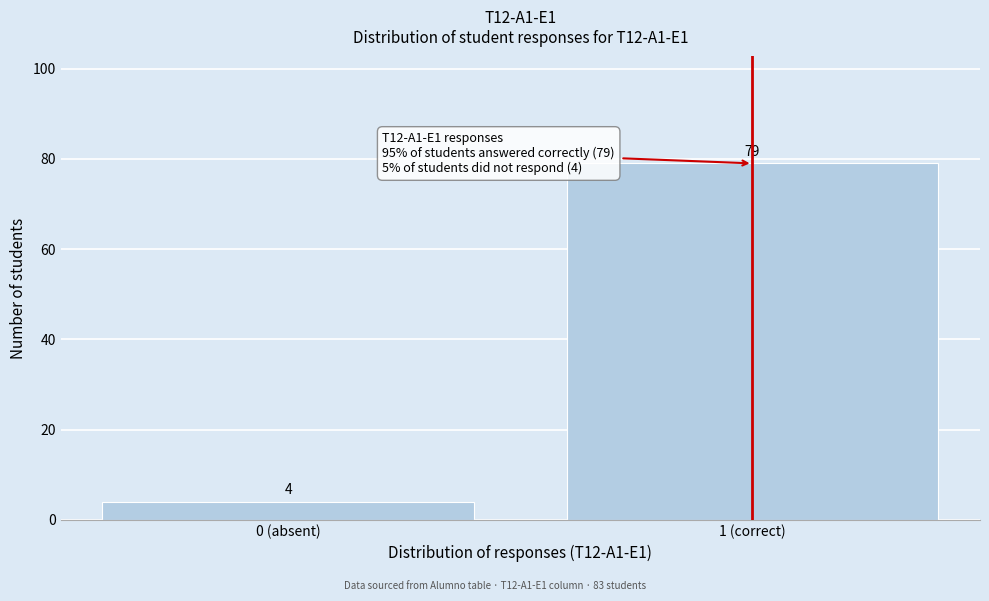

Reading right to left, extract all data points from this chart.

79	4